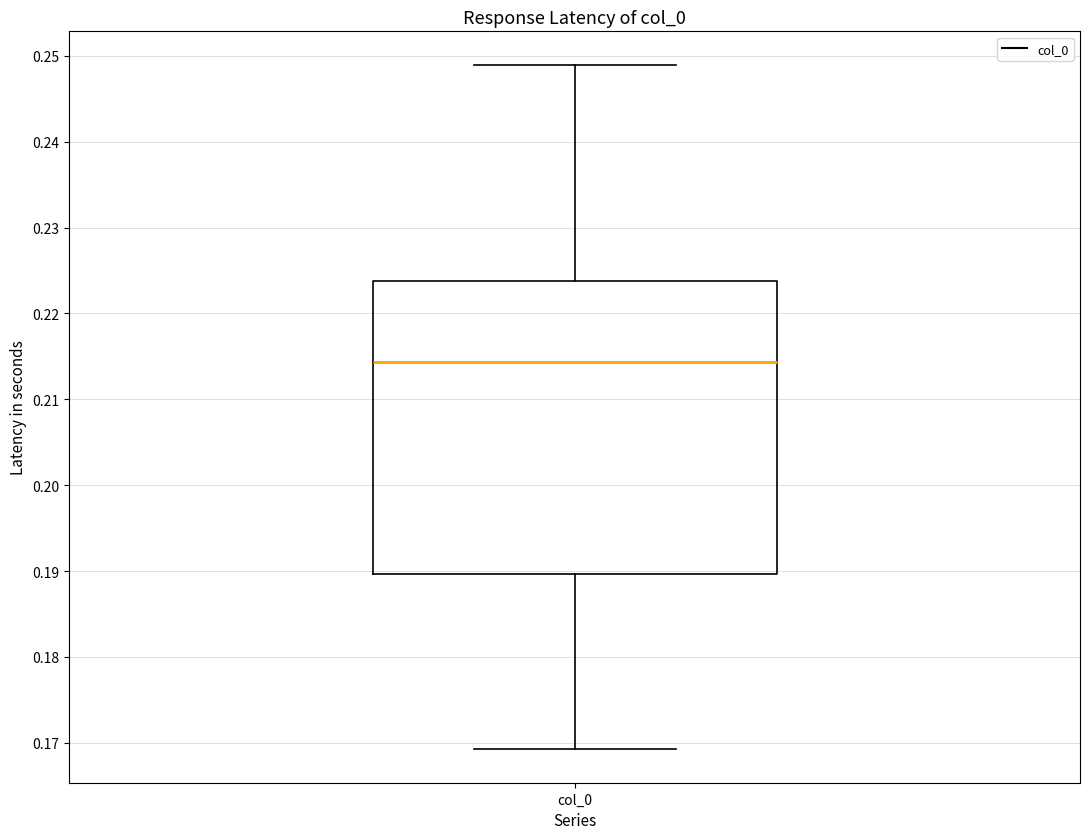

Where does the lower whisker of the box for col_0 end on the y-axis? The values are not printed on the chart, so give them approximately, as read against the axis.

0.169